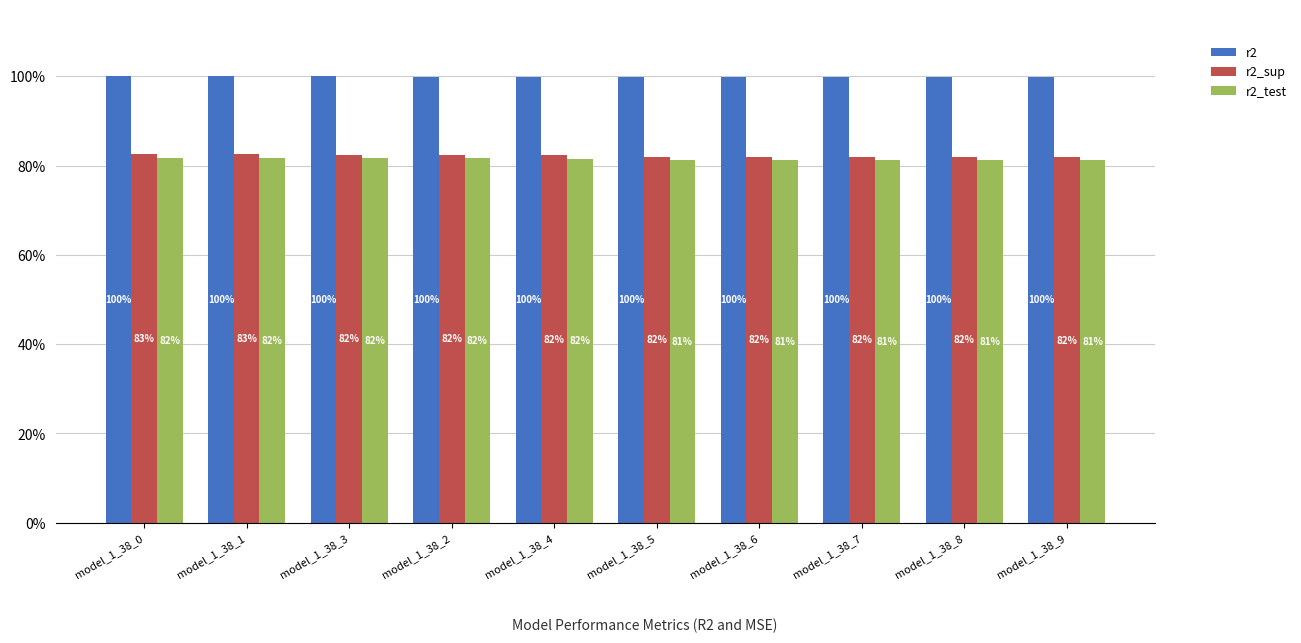

Which has a higher value, model_1_38_5 or model_1_38_6?

model_1_38_5